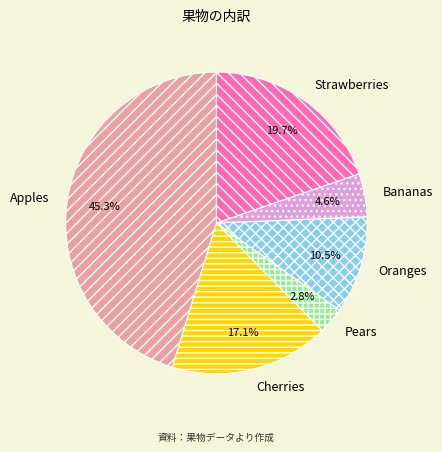

Which has a higher value, Pears or Bananas?

Bananas